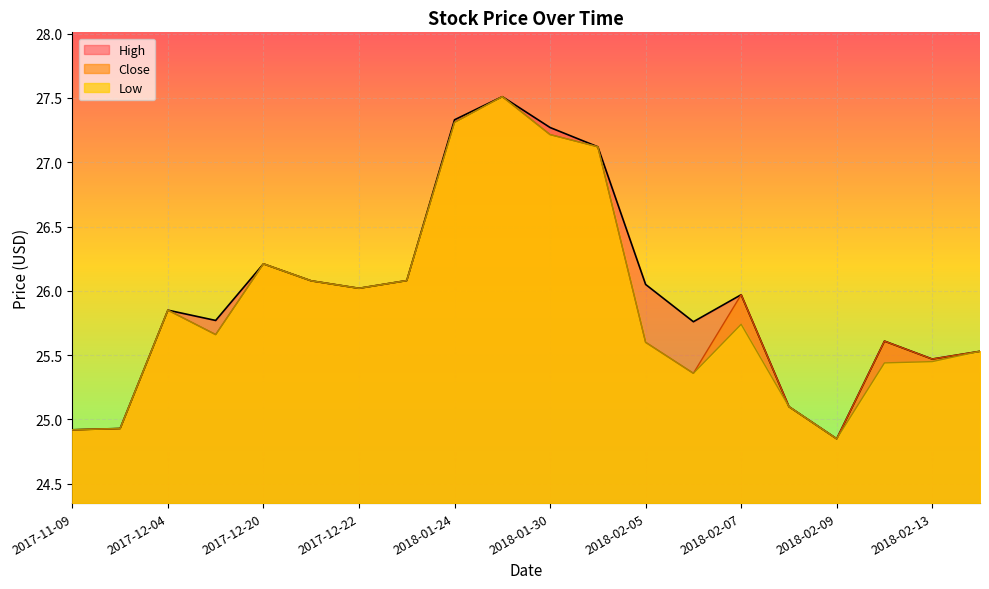

What is the label of the 13th point from the right?

2017-12-29